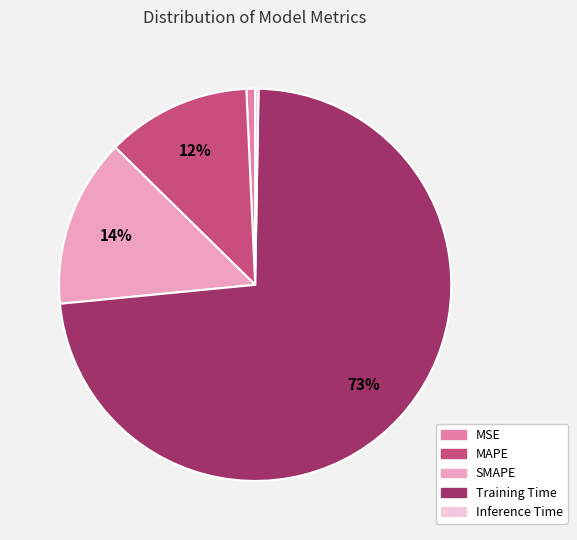

Between Training Time and MSE, which is larger?

Training Time